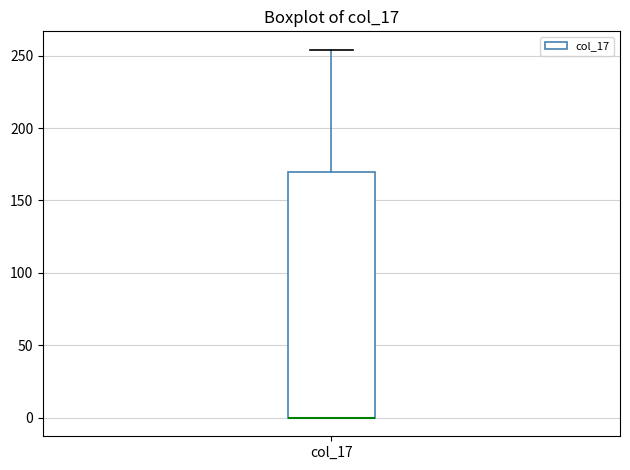

Read this box plot against the y-axis: the position of the median line, the range covered by the box, and the ends of both whiskers. The values are not printed on the chart, so give them approximately, as read against the axis.

median 0 (drawn on the box's lower edge), box 0 to 170, whiskers 0 to 255